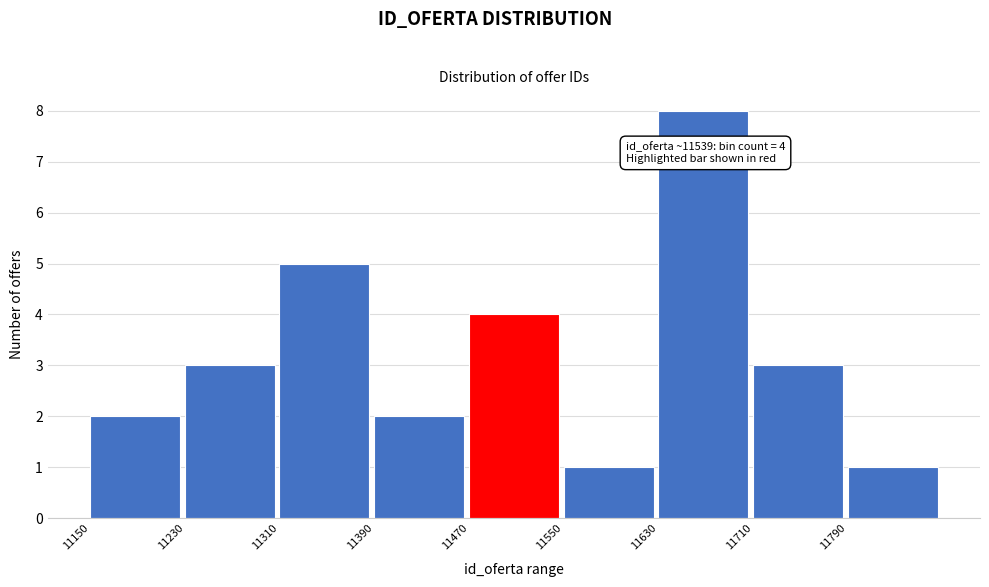

Over which range of the x-axis is the bar tallest?

11630 to 11710